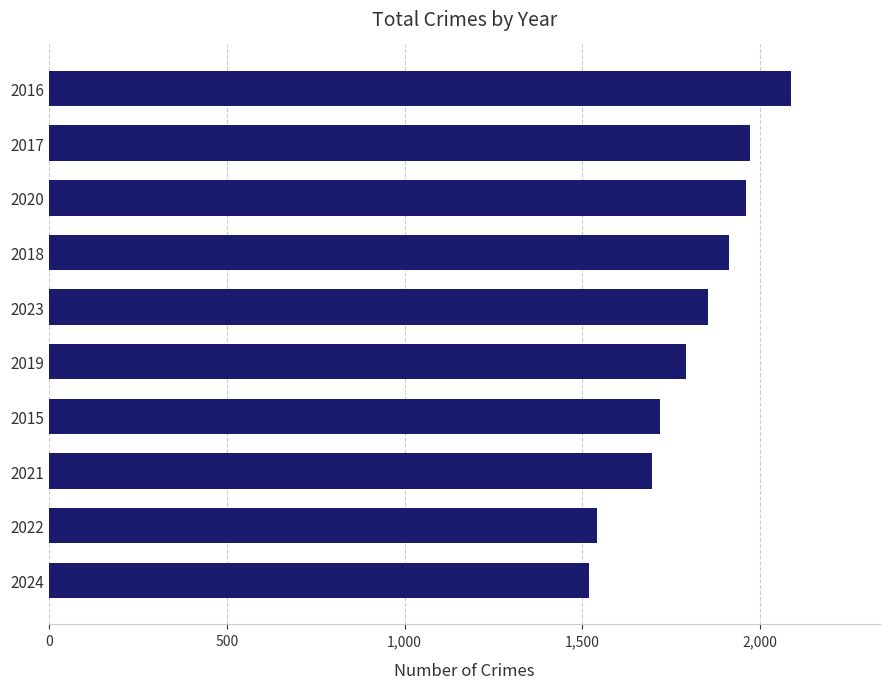

Is it true that the value at 2018 is 536?

False